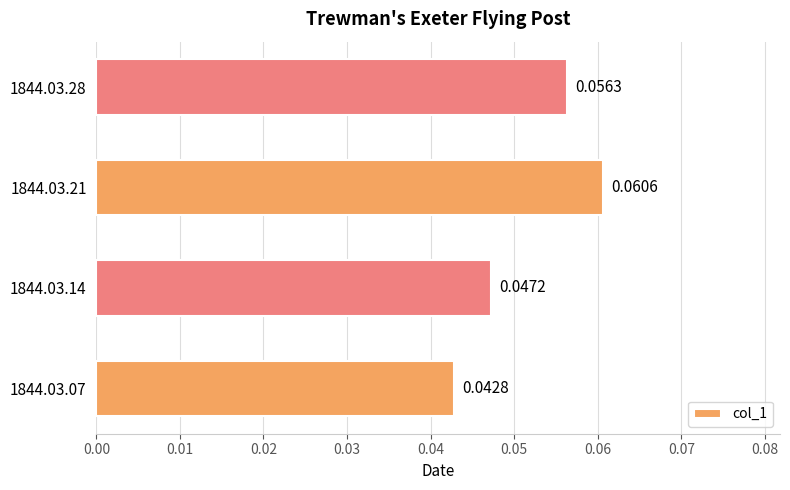

Rank the categories by value from lowest to highest.

1844.03.07, 1844.03.14, 1844.03.28, 1844.03.21